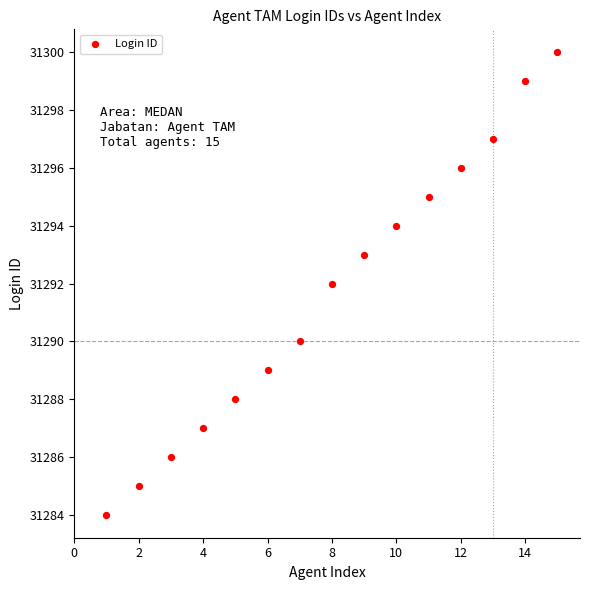

What is the range of Y values (max minus min)?

16